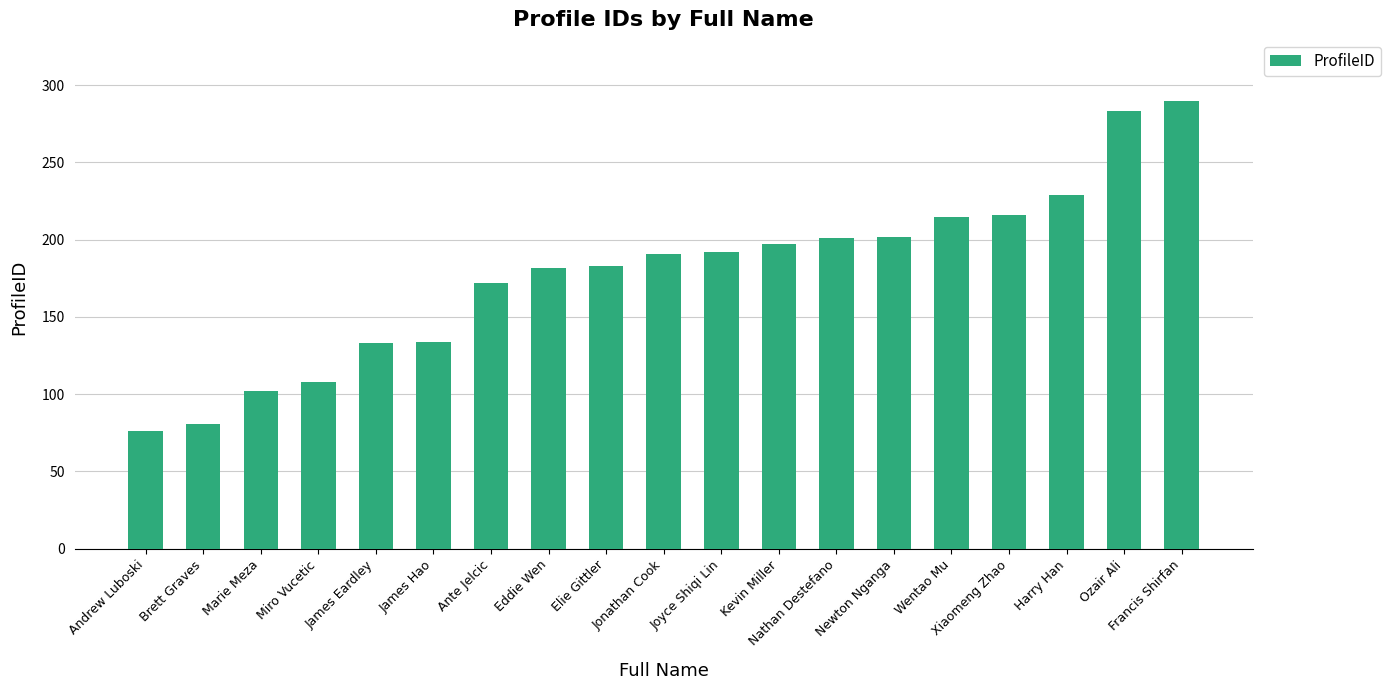

What is the approximate value at Andrew Luboski, to the nearest 10?

80